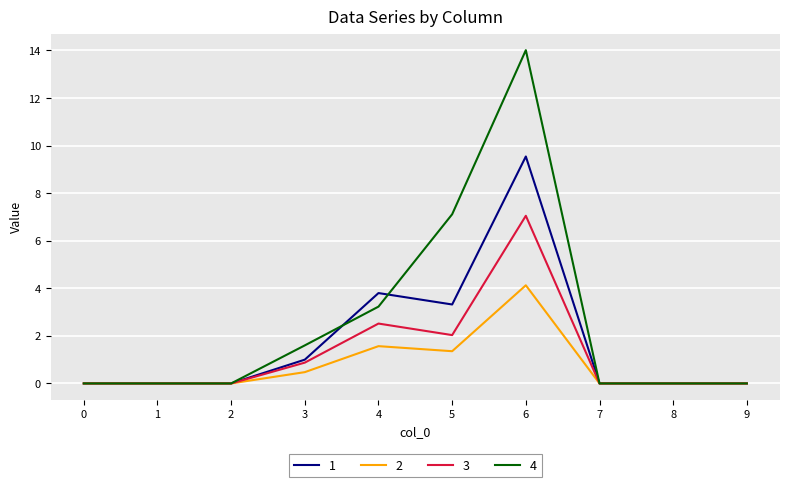

List the series in order of their overall mean, highest first.

4, 1, 3, 2